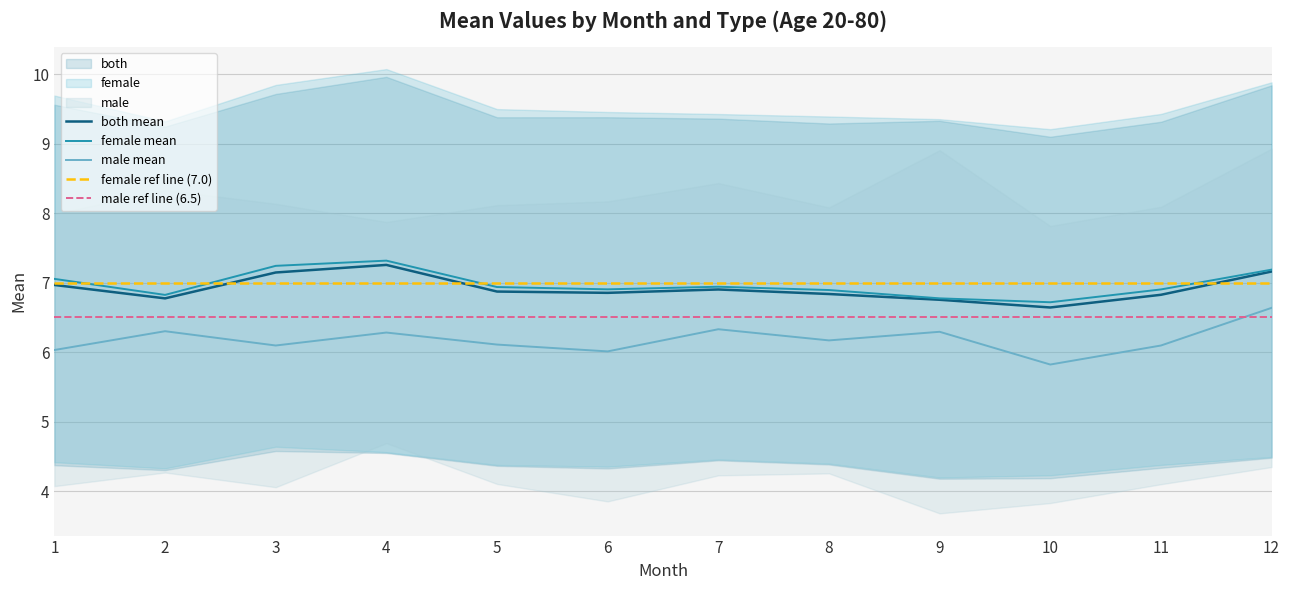

How many lines are shown in the chart?

3